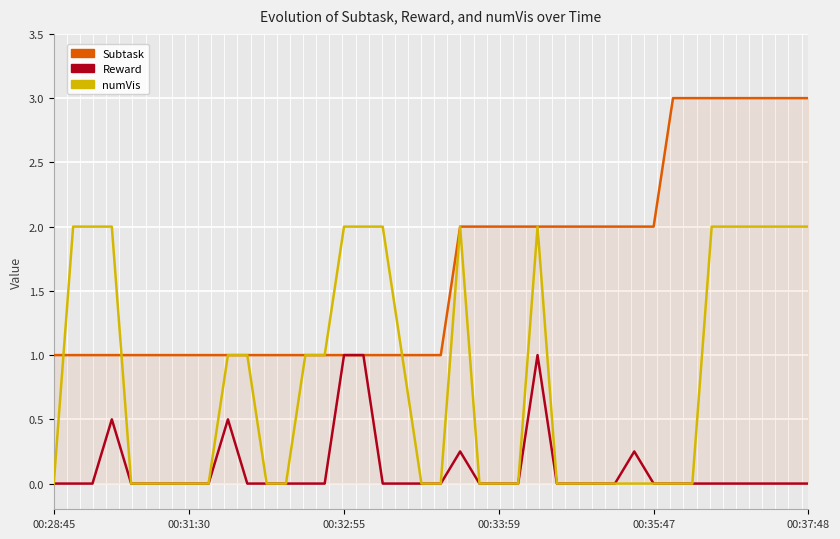

List the series in order of their peak value, highest first.

Subtask, numVis, Reward